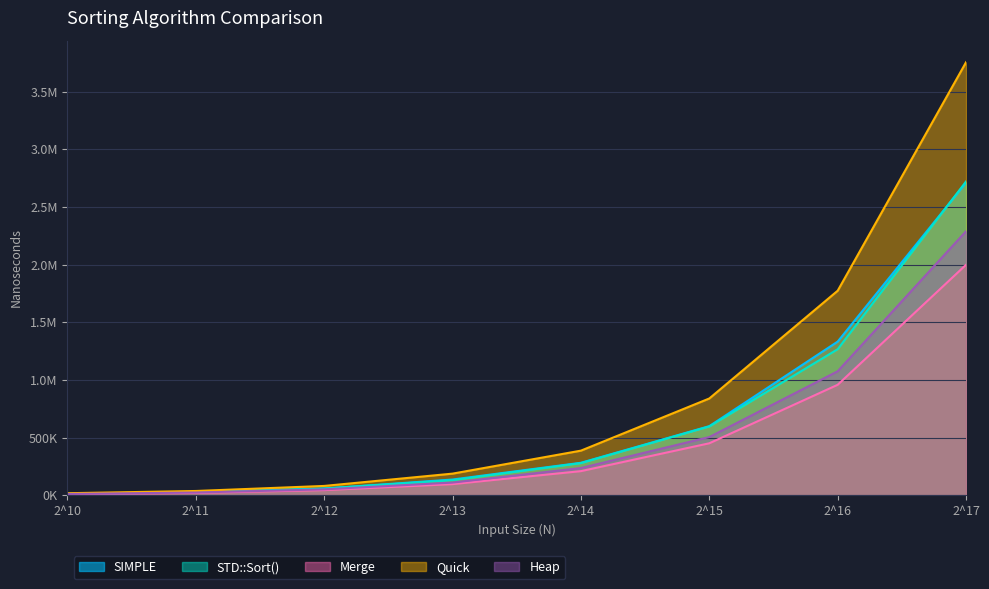

What is the value of the Quick point at the 4th from the left?

186974